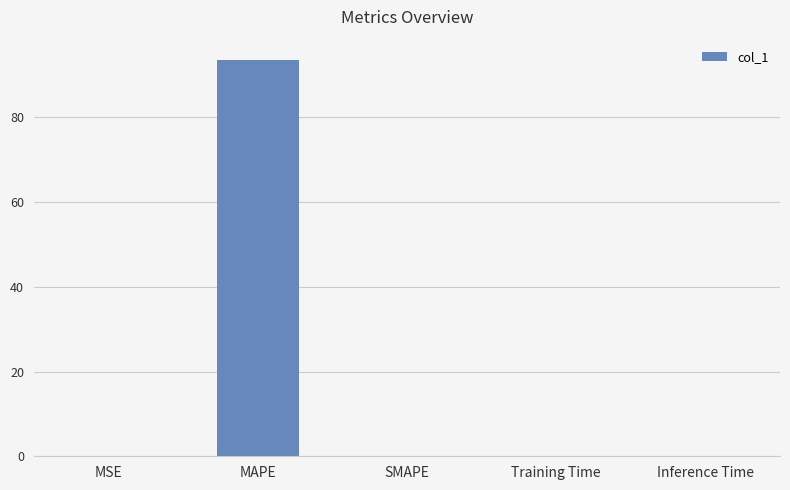

Does the chart contain stacked bars?

No